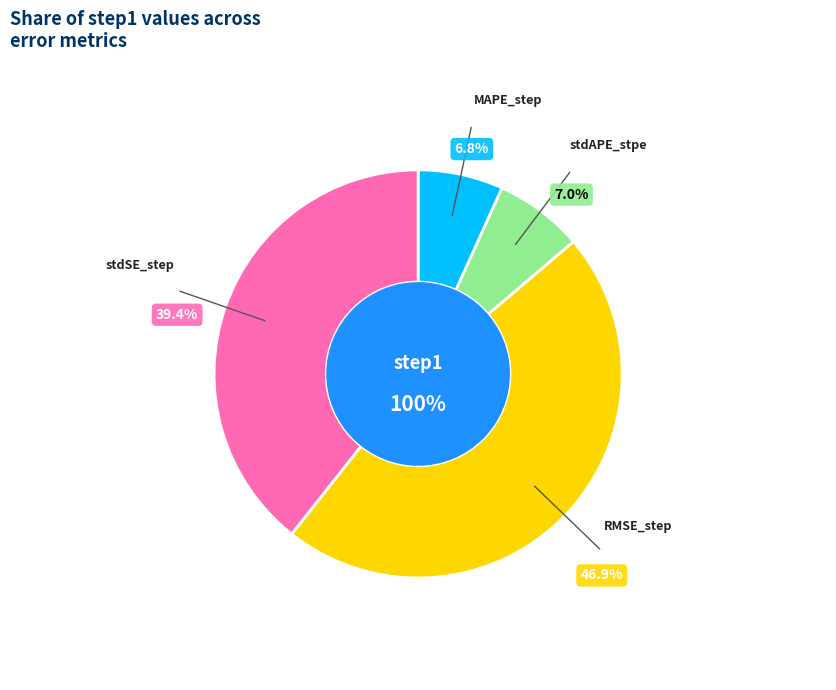

What is the smallest slice in the pie chart?

MAPE_step